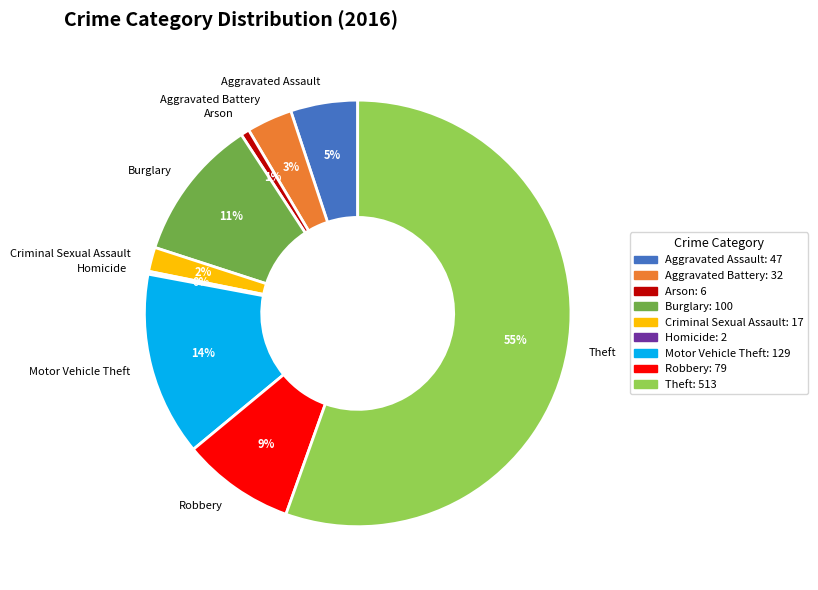

Is it true that Criminal Sexual Assault is 2% of the pie?

True